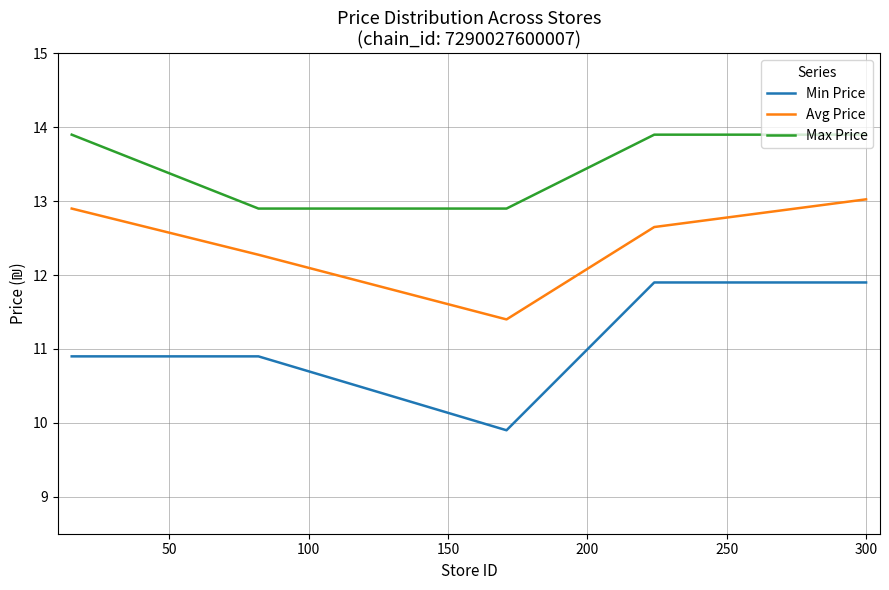

Reading right to left, what are all the values shown in this chart?

Min Price: 11.9	11.9	9.9	10.9	10.9
Avg Price: 13.0	12.7	11.4	12.3	12.9
Max Price: 13.9	13.9	12.9	12.9	13.9